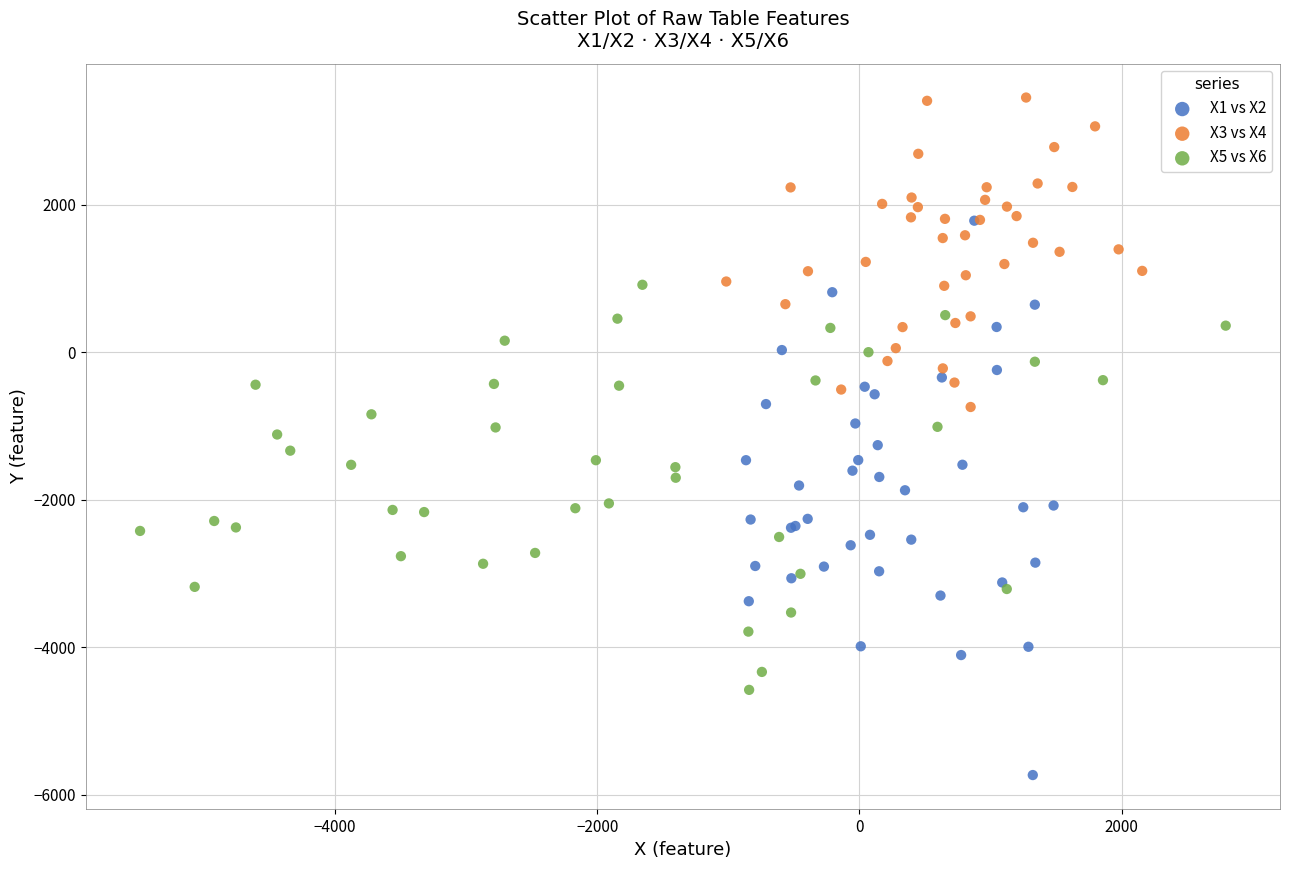

Which series reaches the maximum Y coordinate?

X3 vs X4